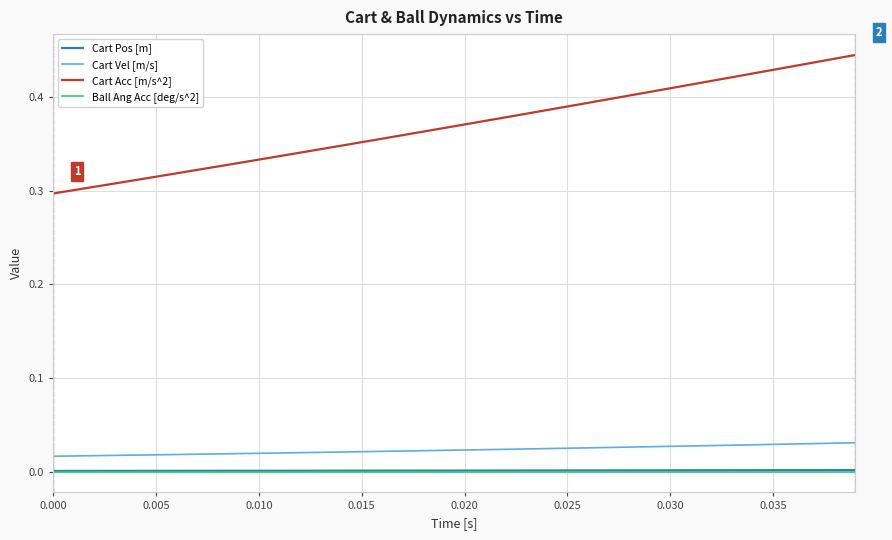

Which series has the widest spread of values?

Cart Acc [m/s^2]